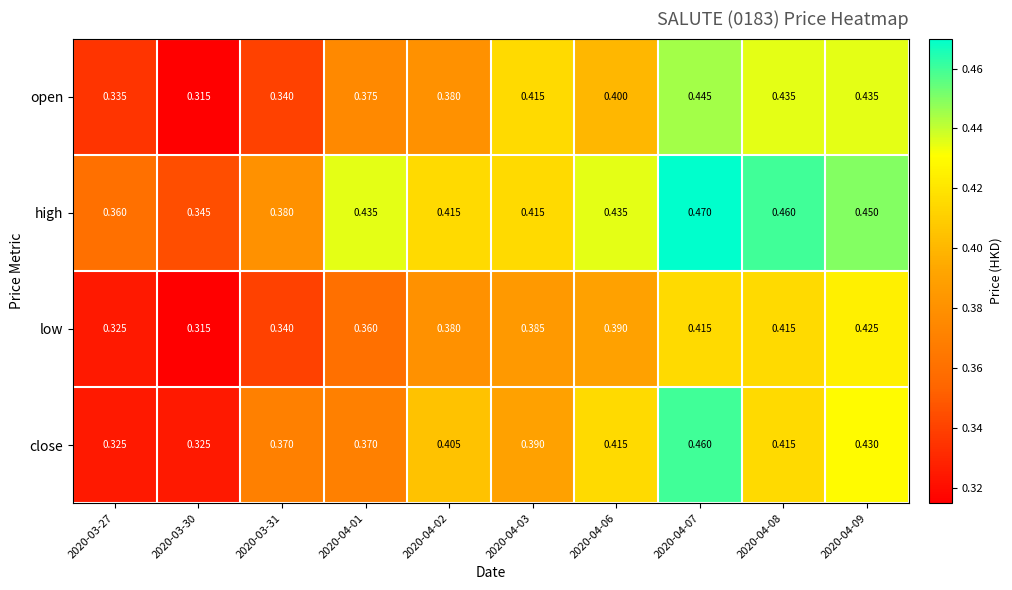

At how many categories does at least one series exceed 0?

10